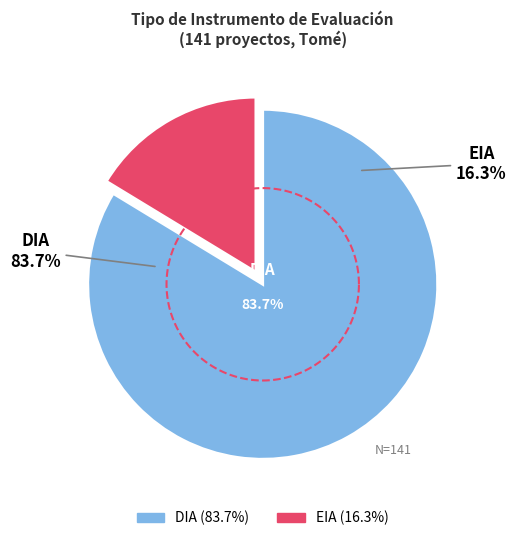

Combined, what portion of the pie is EIA and DIA?

100.0%